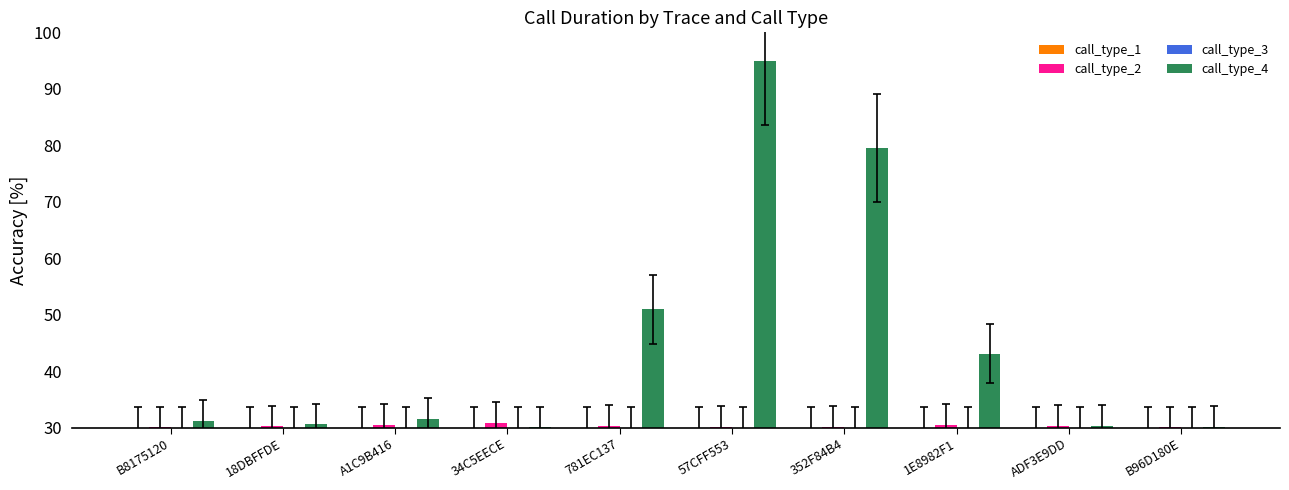

What is the sum of all call_type_1 values?

300.0